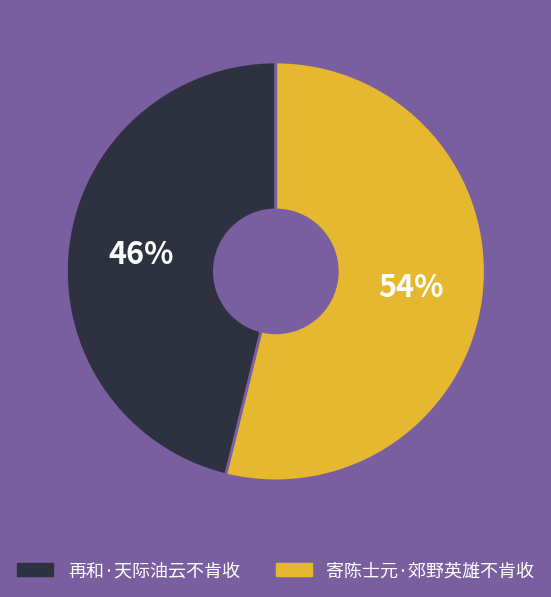

What is the majority slice?

寄陈士元·郊野英雄不肯收